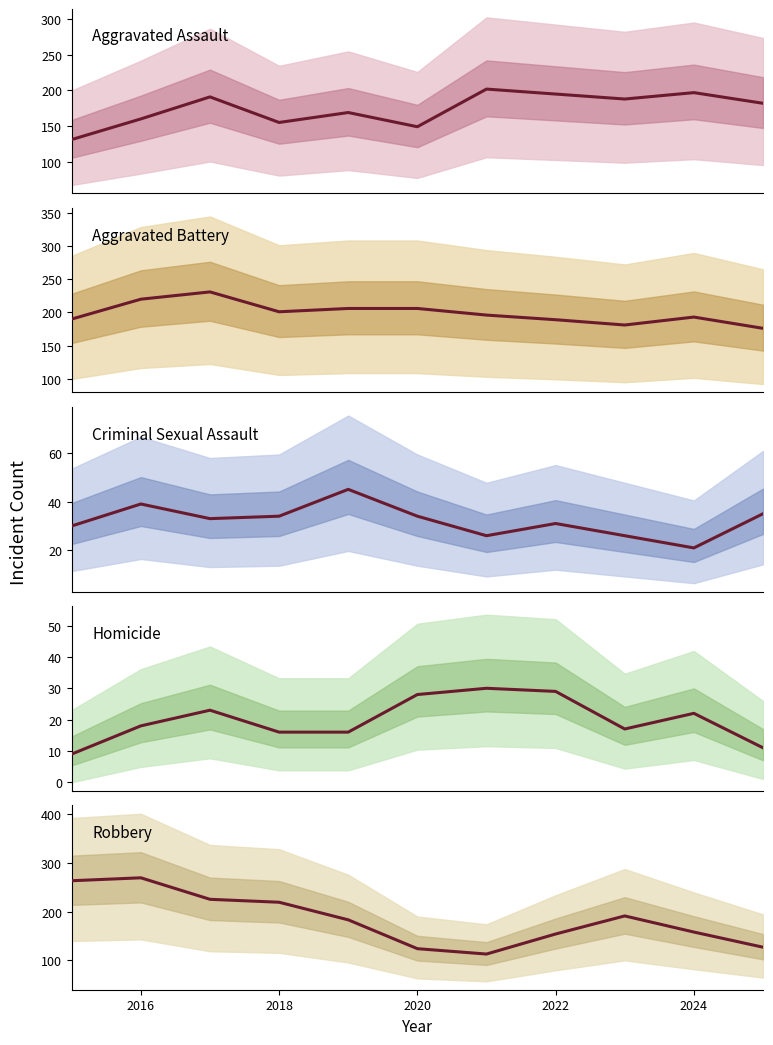

Reading left to right, list all the values displayed in this chart.

Aggravated Assault: 131	160	191	155	169	149	202	195	188	197	182
Aggravated Battery: 190	220	231	201	206	206	196	189	181	193	176
Criminal Sexual Assault: 30	39	33	34	45	34	26	31	26	21	35
Homicide: 9	18	23	16	16	28	30	29	17	22	11
Robbery: 263	269	225	219	183	124	113	154	191	158	127